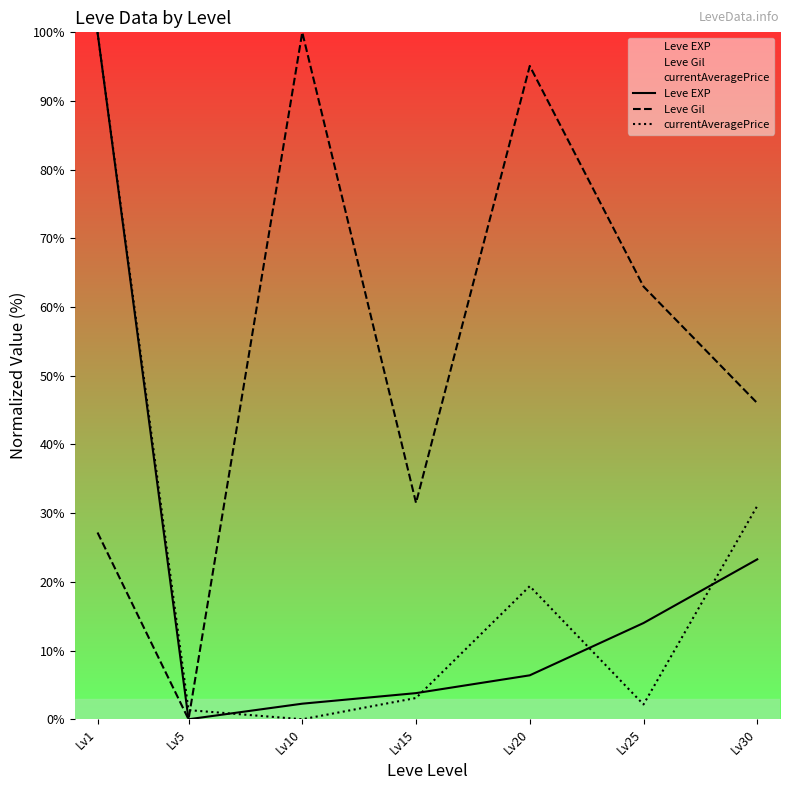

How many times do currentAveragePrice and Leve EXP cross each other?

4